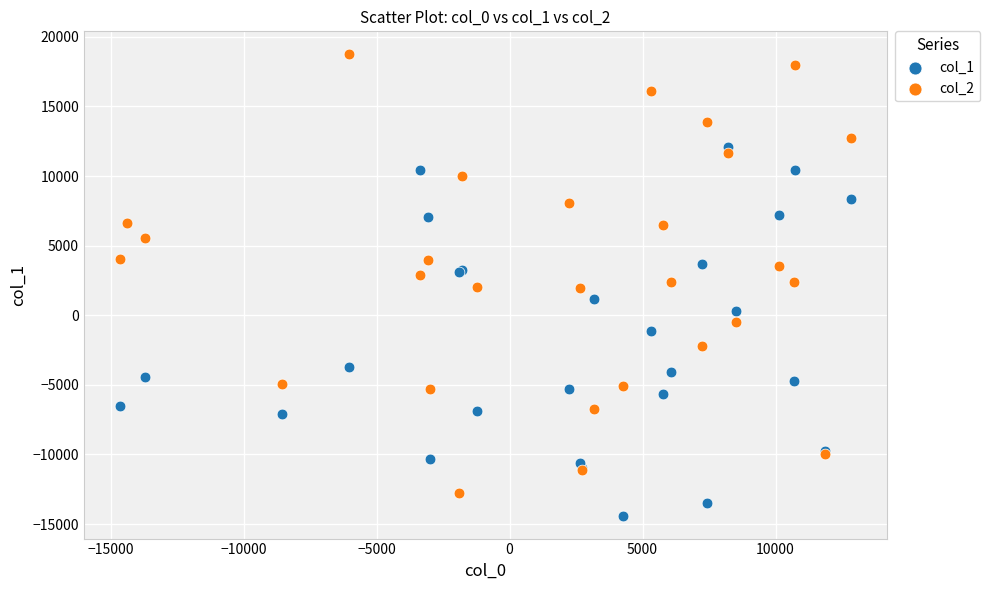

Which series contains the lowest Y value?

col_1